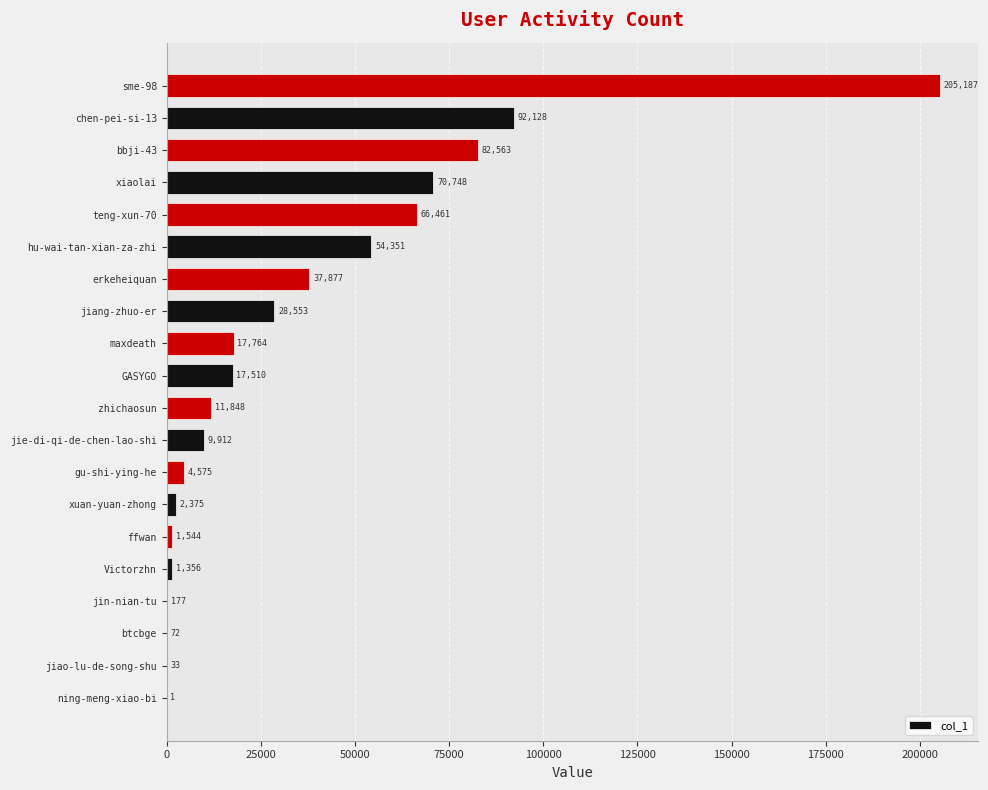

What is the sum of all values?

705035